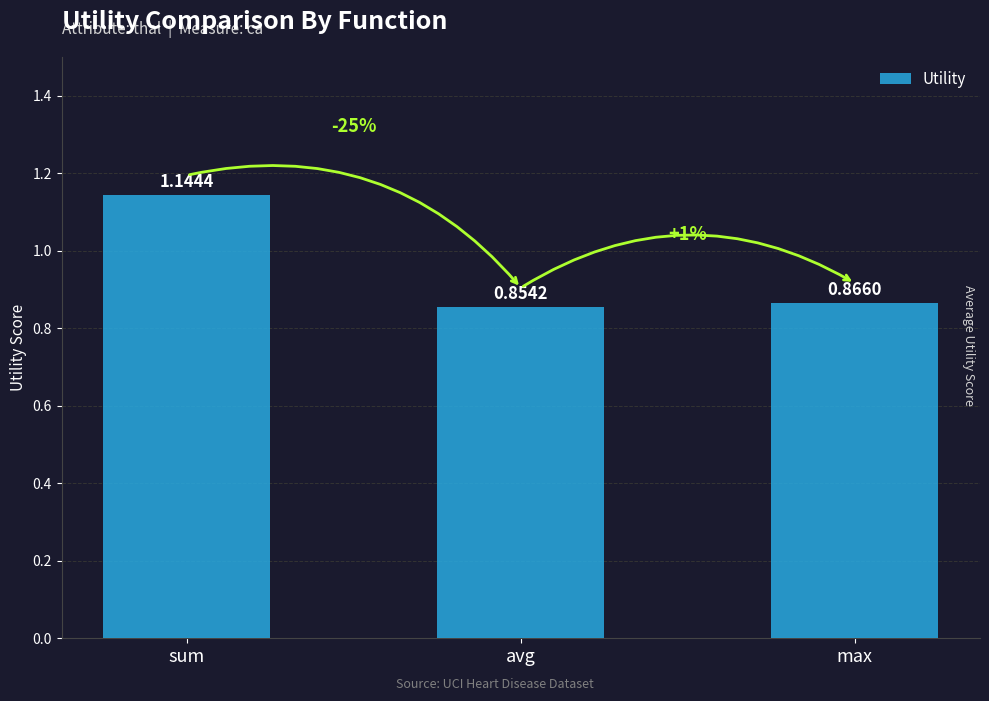

What is the difference between the maximum and minimum values?

0.3